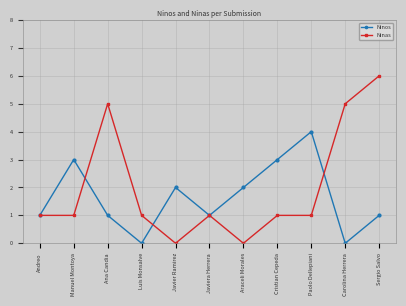

Which series has the largest range (max minus min)?

Ninas